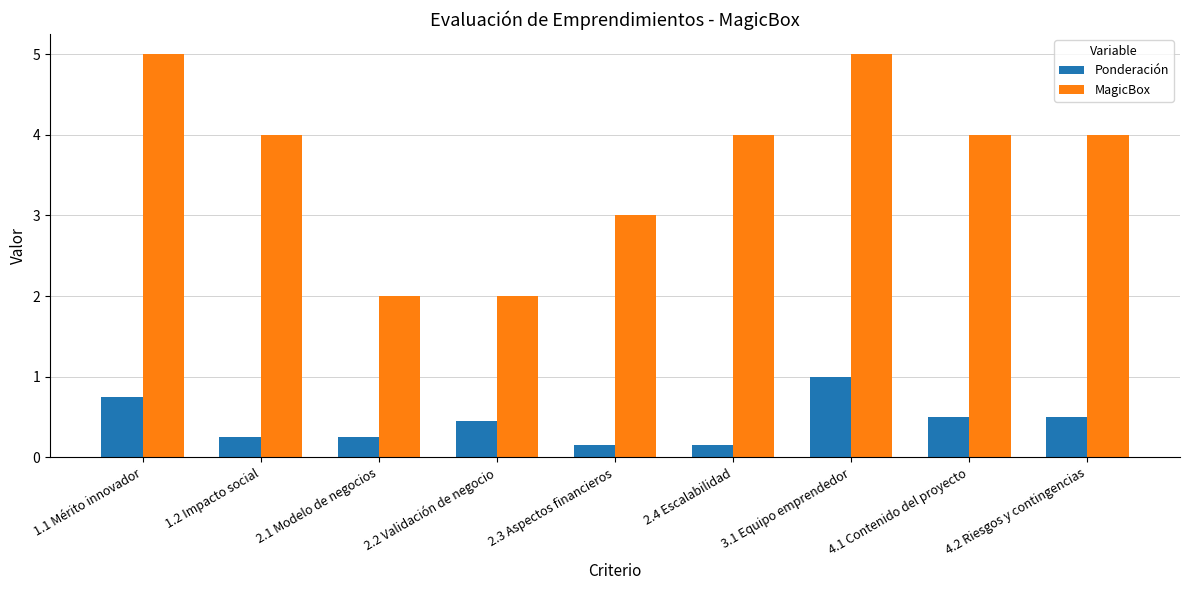

What is the label of the 8th bar from the left?

4.1 Contenido del proyecto